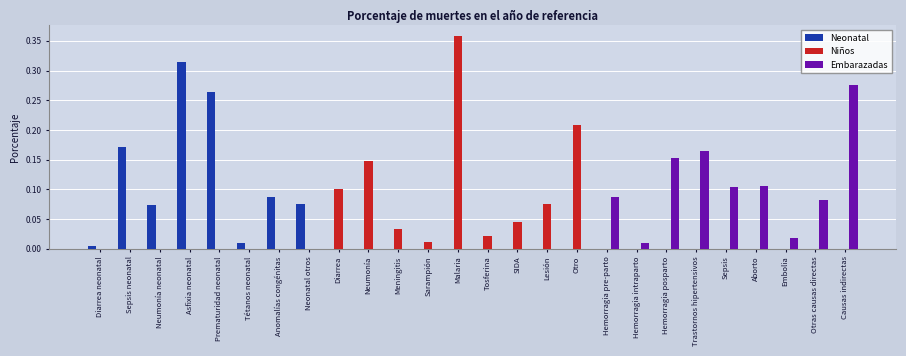

Which category has the highest value across all series?

Malaria